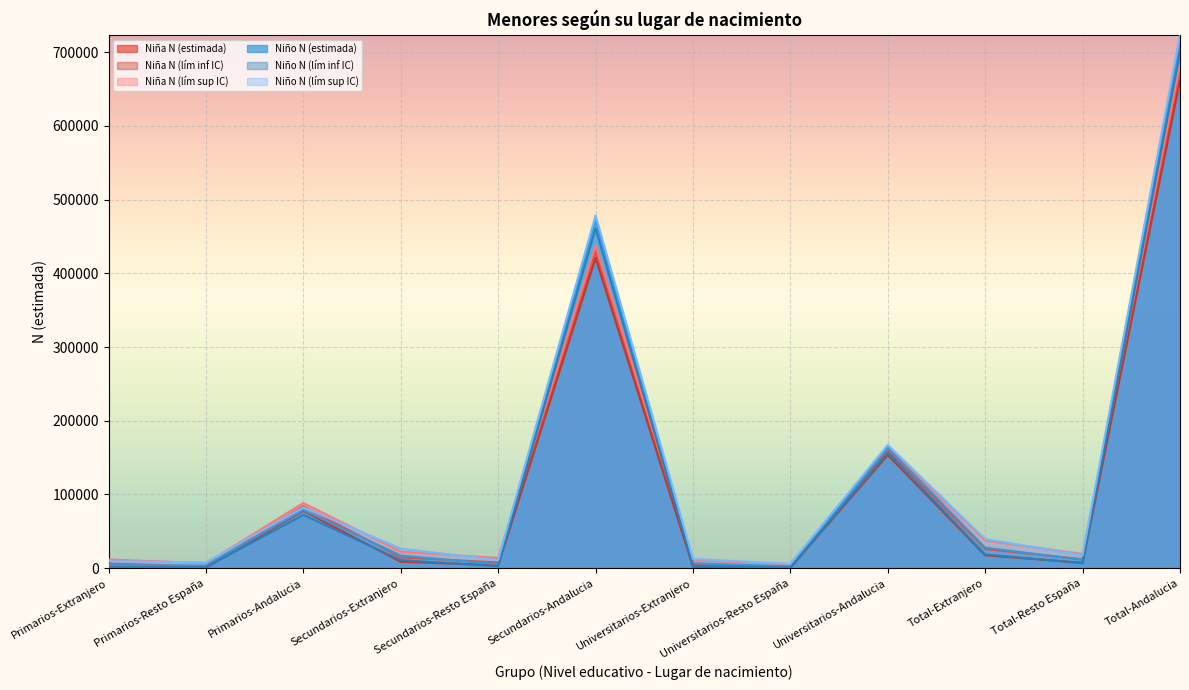

What is the maximum value for Niño N (estimada)?

713819